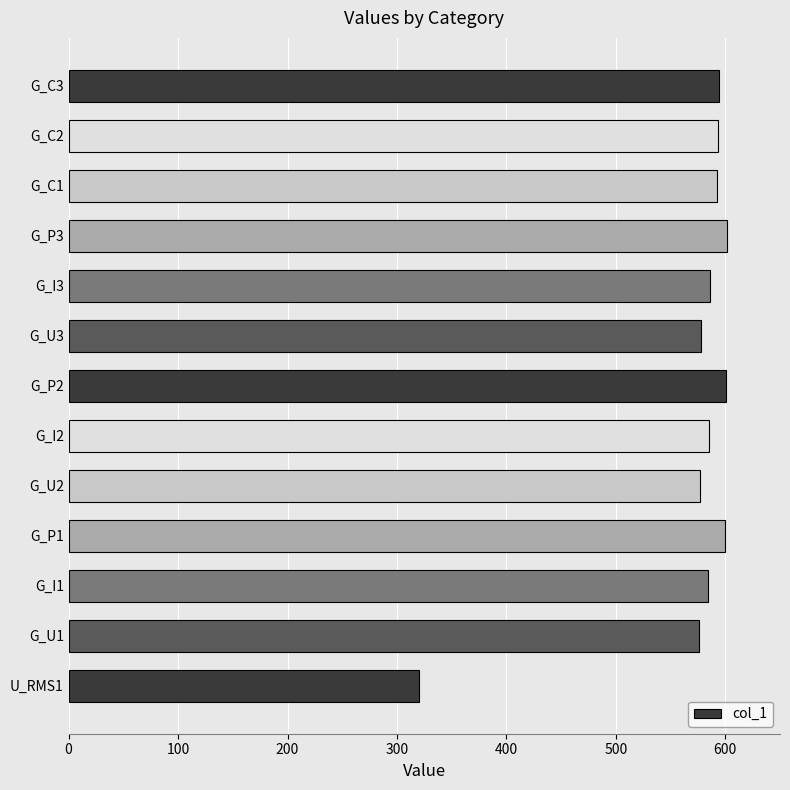

What is the minimum value shown in the chart?

320